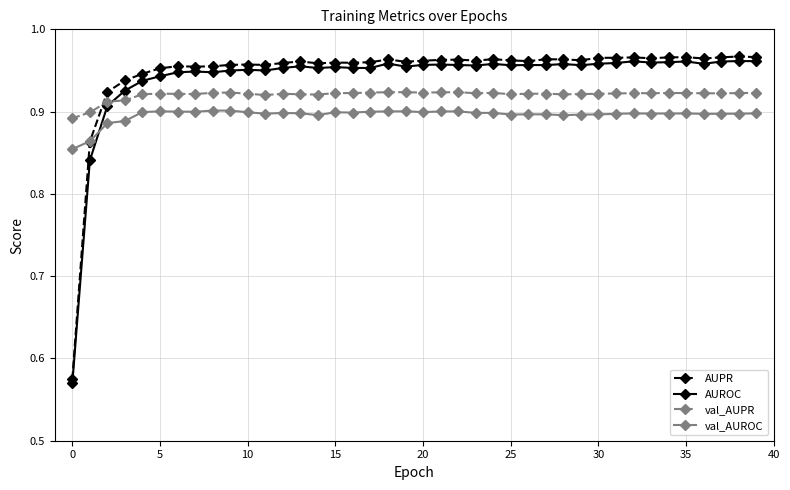

True or false: val_AUROC and val_AUPR intersect in this chart.

False